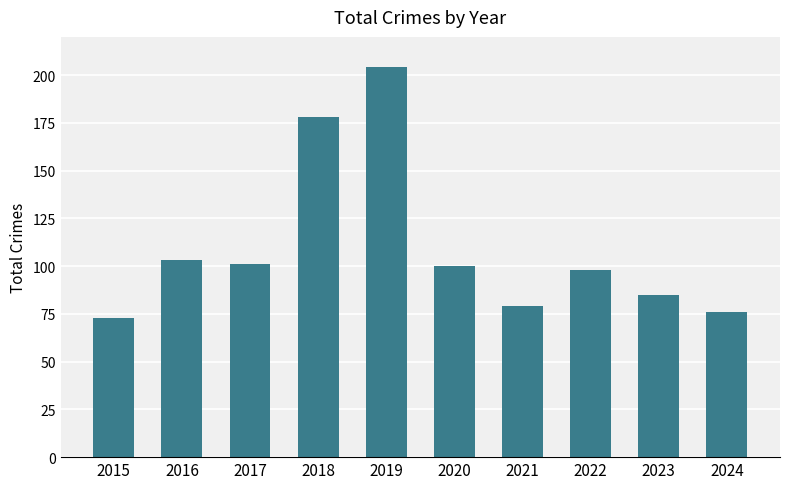

What is the difference between the second highest and minimum values?

105